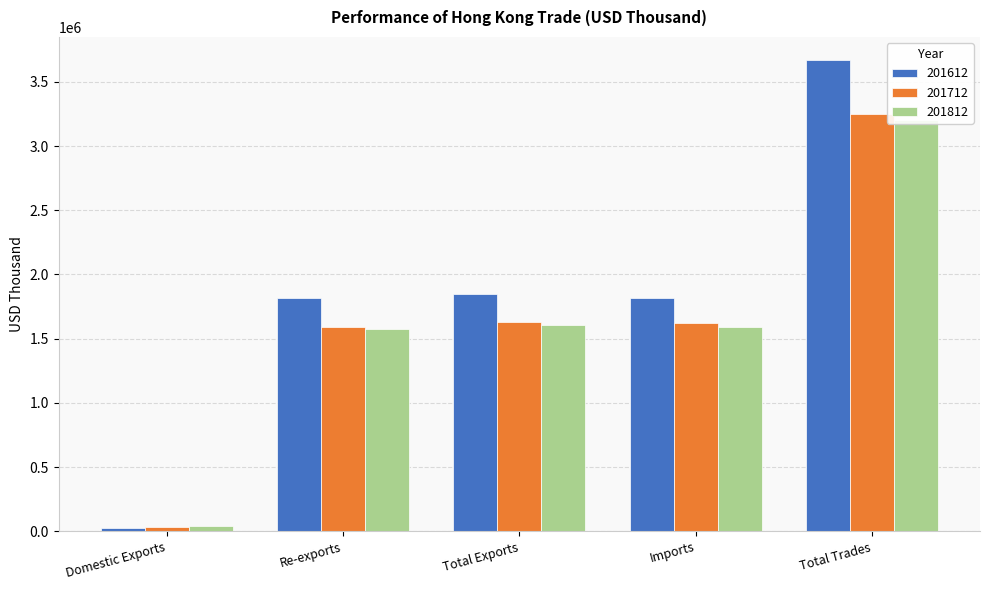

Reading left to right, list all the values displayed in this chart.

201612: Domestic Exports=28680.4	Re-exports=1819660.2	Total Exports=1848340.7	Imports=1818210.4	Total Trades=3666551.0
201712: Domestic Exports=33206.2	Re-exports=1594684.3	Total Exports=1627890.5	Imports=1618907.6	Total Trades=3246798.1
201812: Domestic Exports=37460.8	Re-exports=1572758.0	Total Exports=1610218.8	Imports=1593627.0	Total Trades=3203845.8